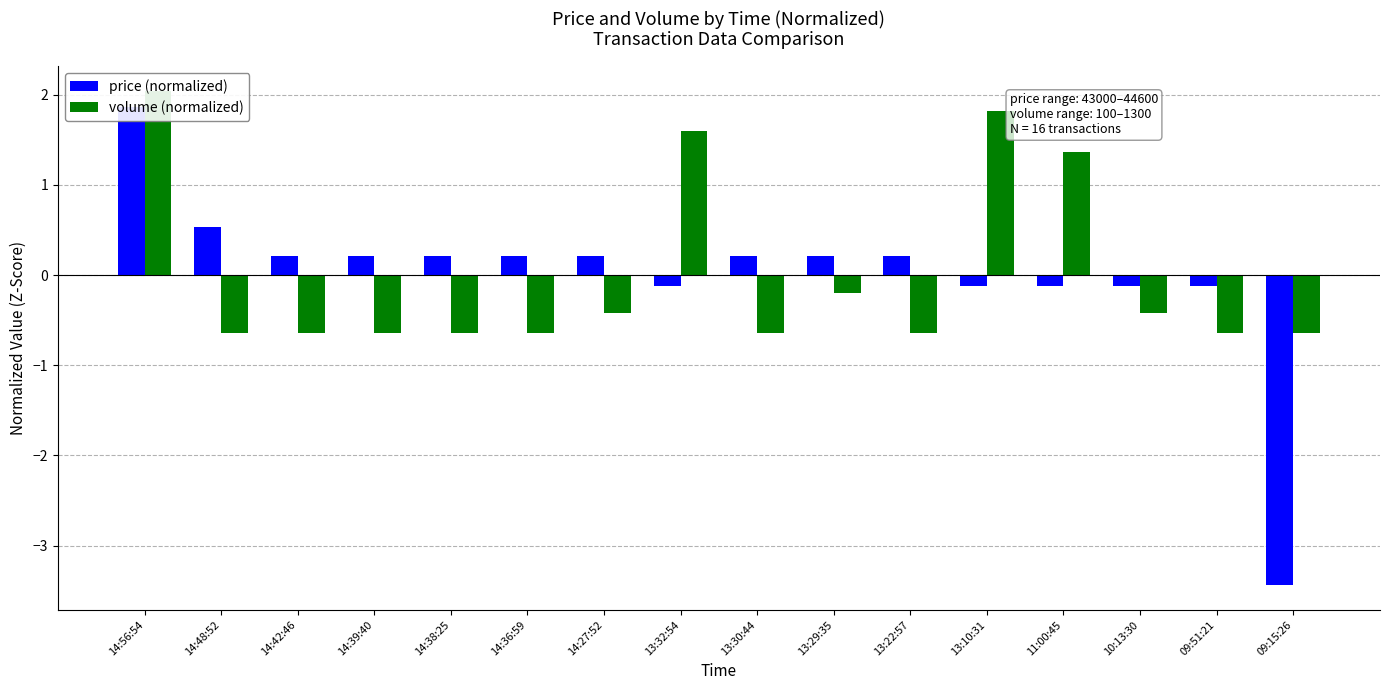

What are all the series names shown in the legend?

price (normalized), volume (normalized)